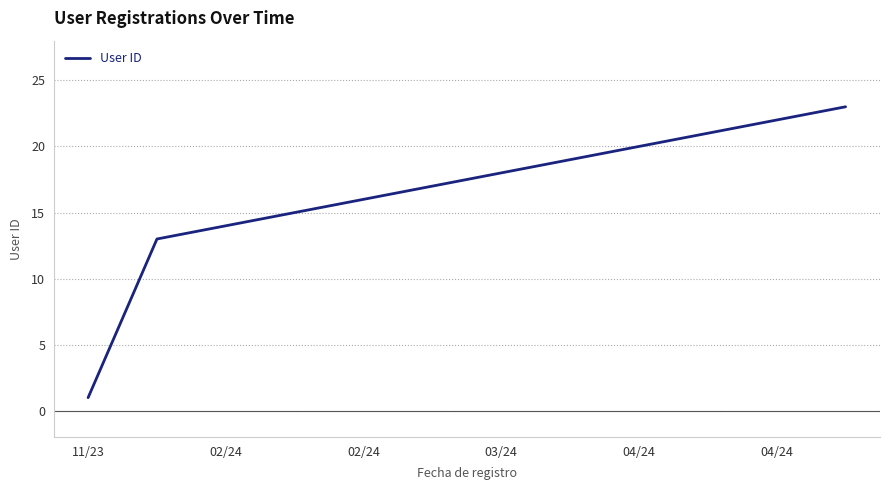

What is the greatest value displayed?

23